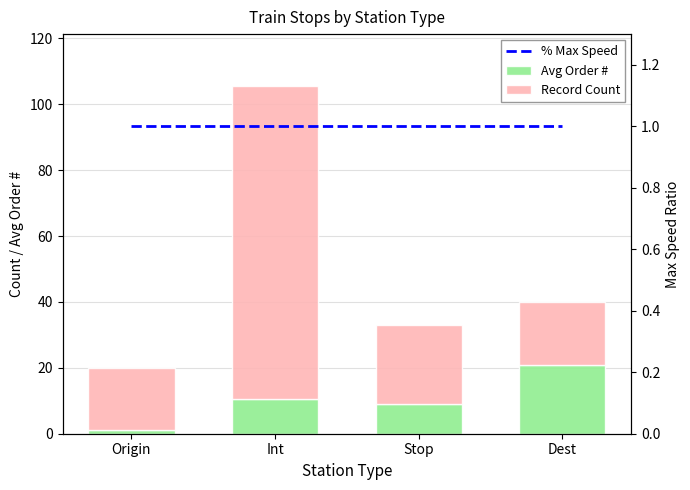

What is the label of the 1st bar from the right?

Dest